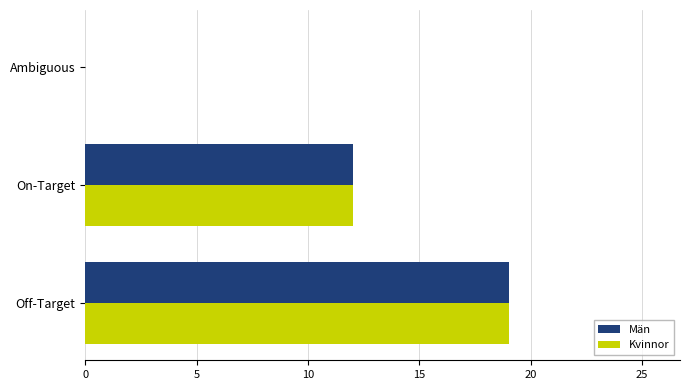

What is the sum of the Män values at Ambiguous and On-Target?

12